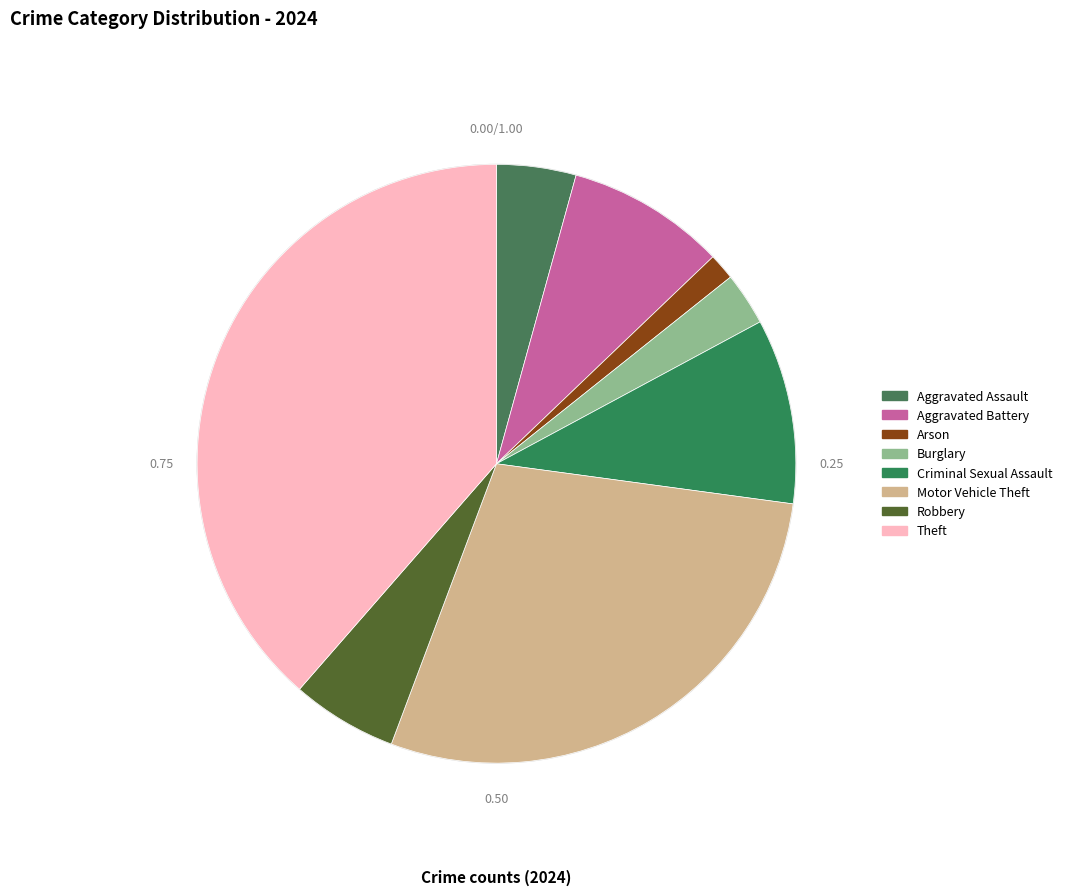

To the nearest percent, what is the combined percentage of Aggravated Assault and Theft?

43%